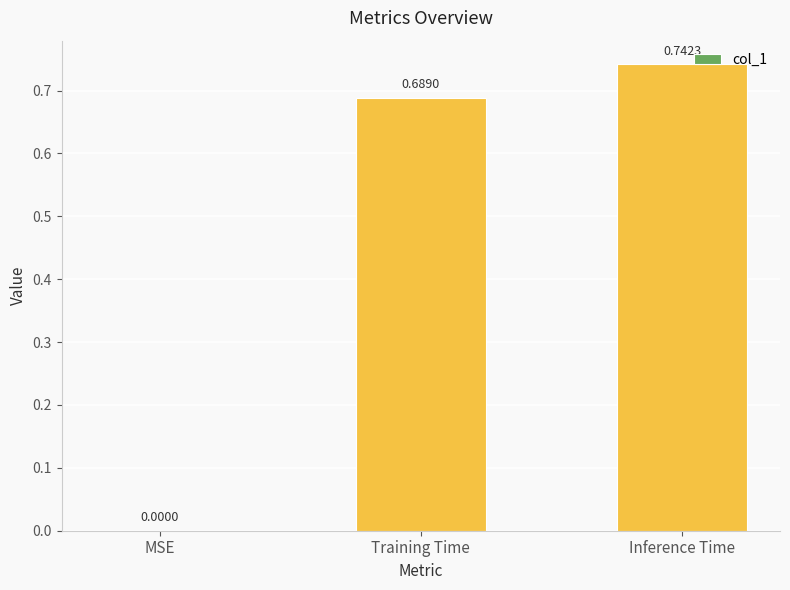

Which category has the highest value across all series?

Inference Time